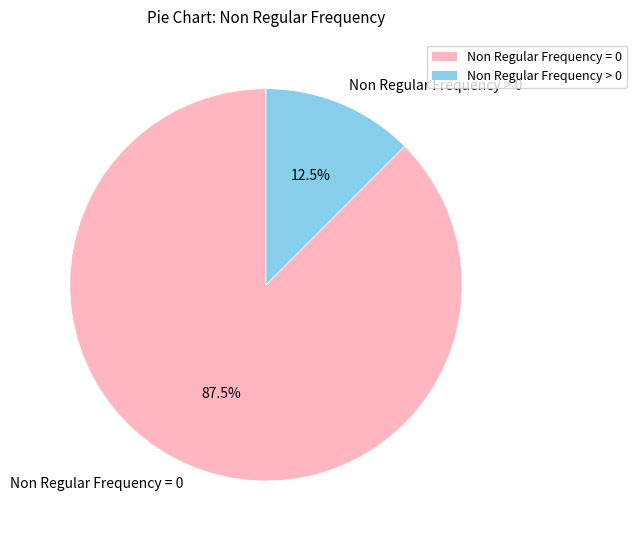

Between Non Regular Frequency = 0 and Non Regular Frequency > 0, which is larger?

Non Regular Frequency = 0